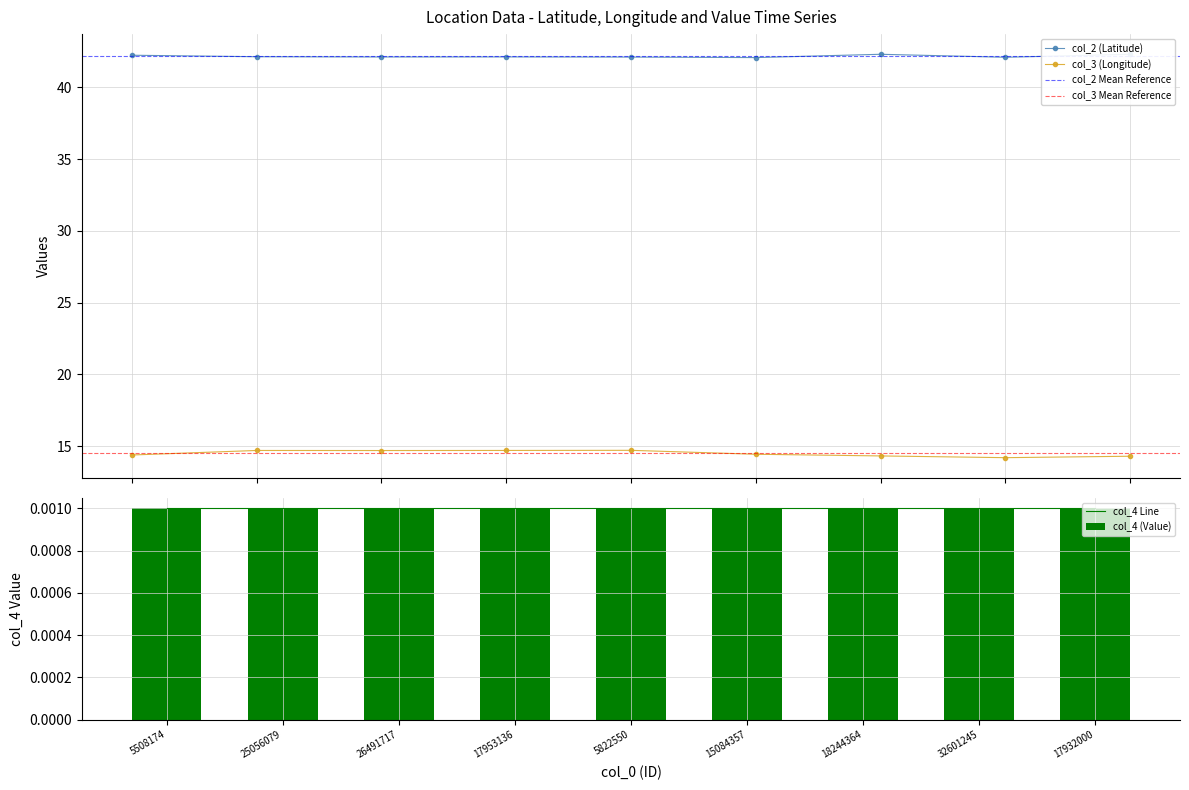

Reading right to left, list all the values displayed in this chart.

col_2: 17932000=42.3	32601245=42.1	18244364=42.3	15084357=42.1	5822550=42.1	17953136=42.1	26491717=42.1	25056079=42.1	5508174=42.2
col_3: 17932000=14.3	32601245=14.2	18244364=14.3	15084357=14.4	5822550=14.7	17953136=14.7	26491717=14.7	25056079=14.7	5508174=14.4